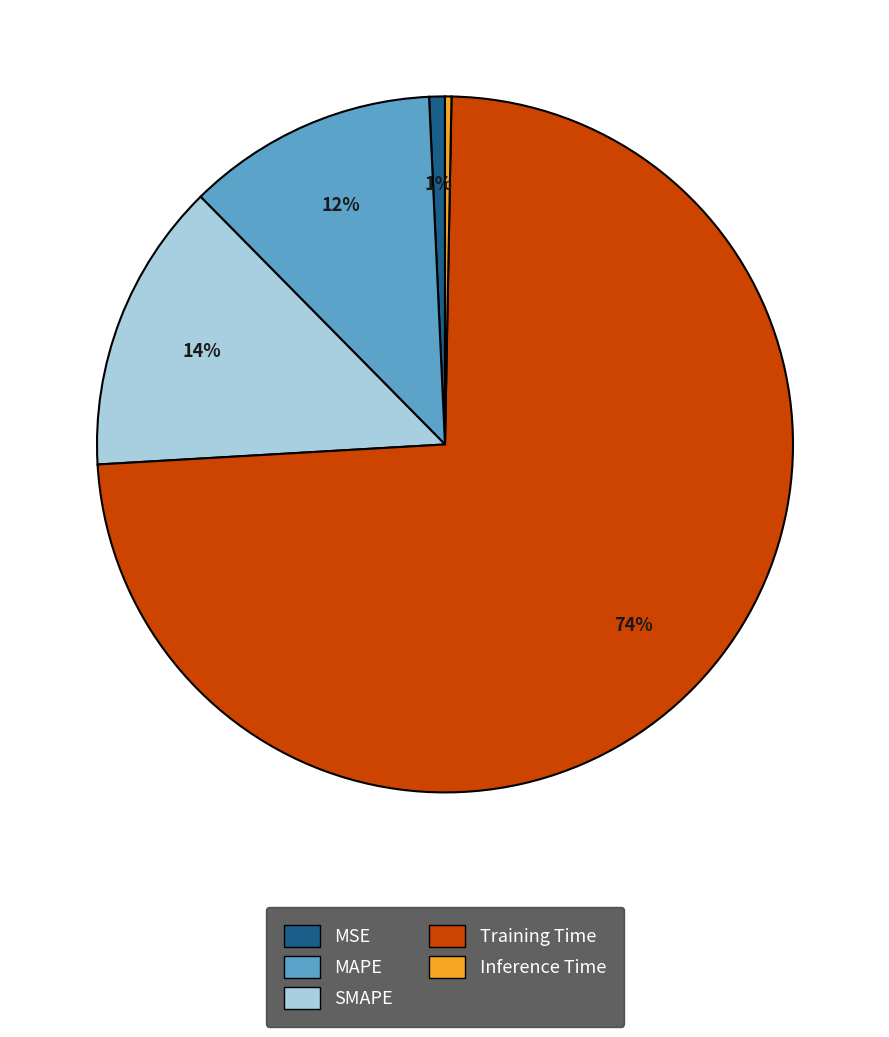

To the nearest percent, what is the difference between the MAPE and SMAPE slice percentages?

2%